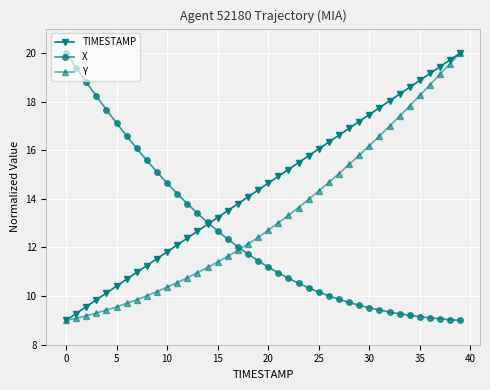

Does the chart have visible grid lines?

Yes